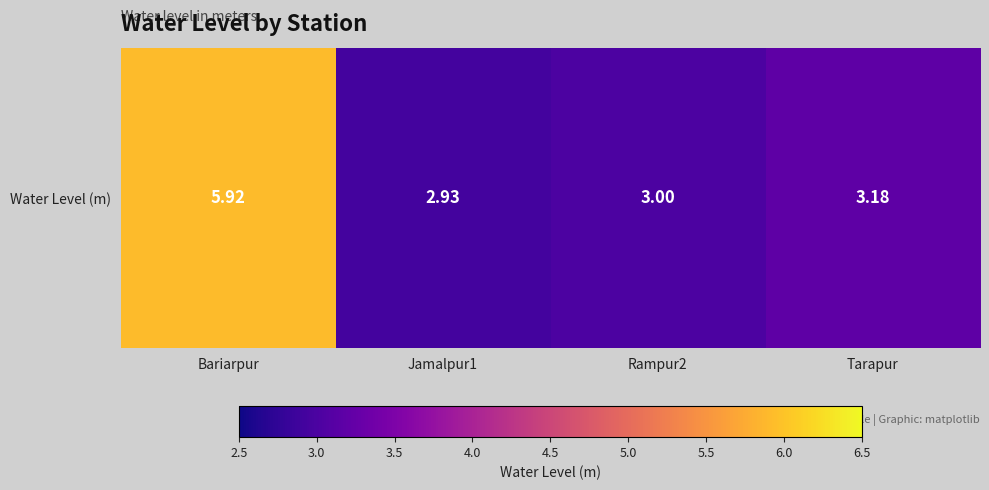

Reading left to right, transcribe all the data shown in this chart.

Bariarpur=5.9	Jamalpur1=2.9	Rampur2=3.0	Tarapur=3.2